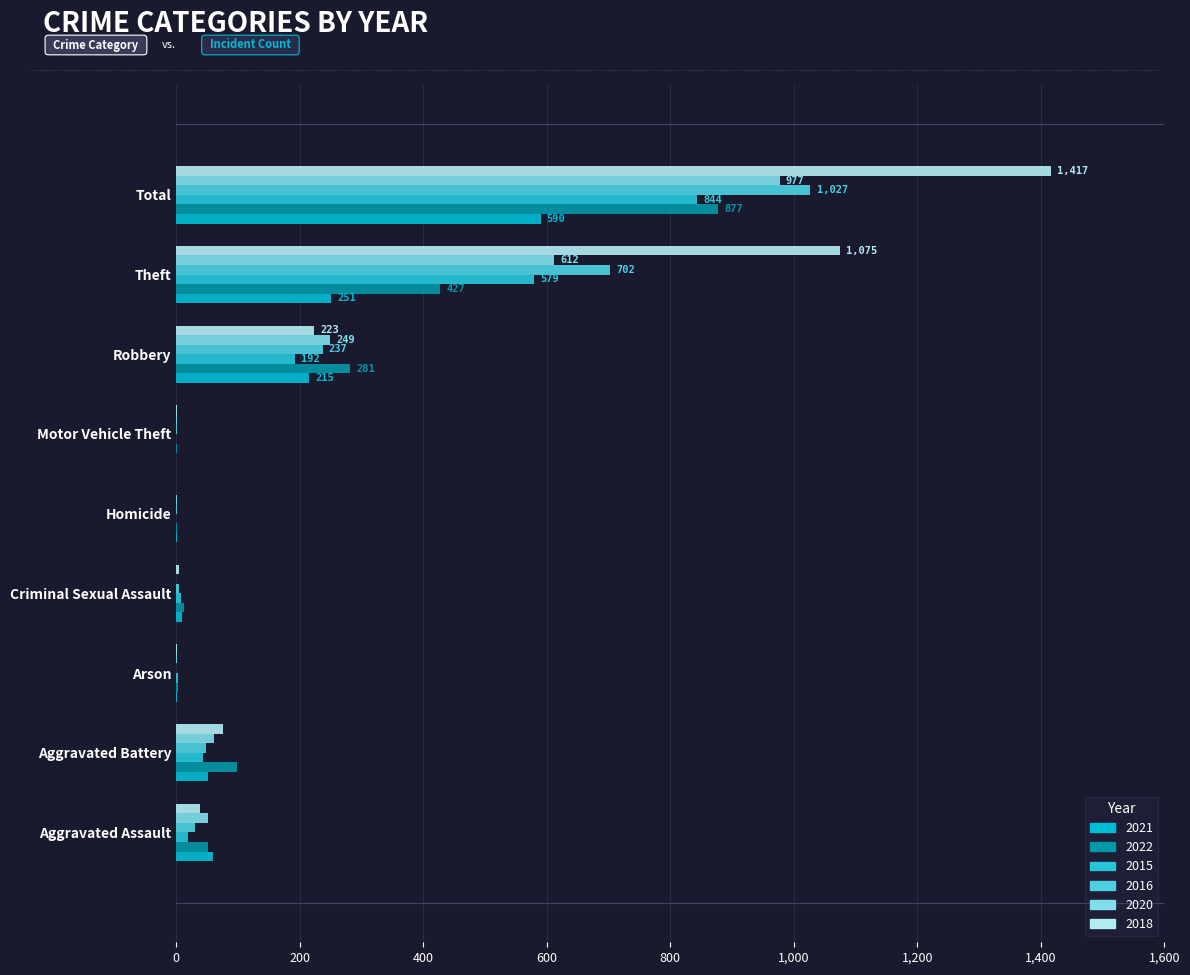

Between Aggravated Battery and Theft, which is larger?

Theft